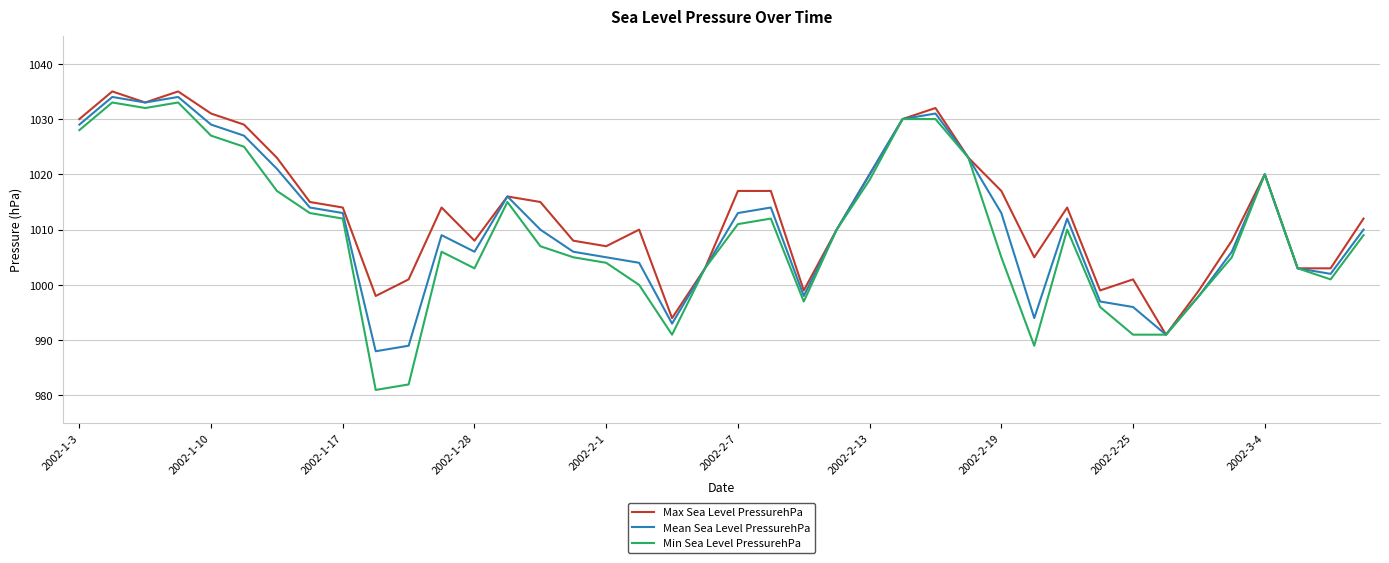

What is the sum of all Min Sea Level PressurehPa values?

40367